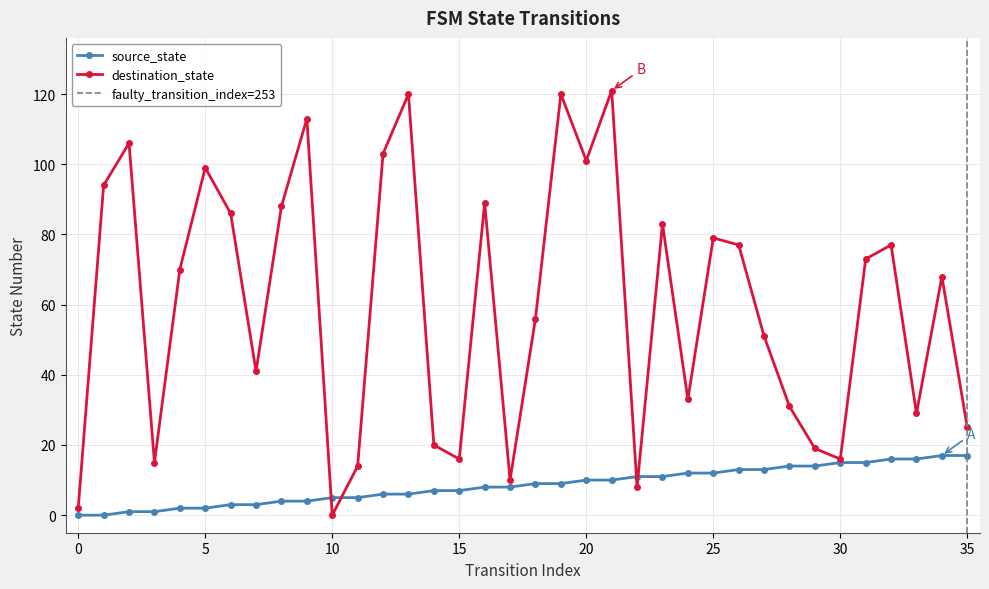

What is the average value of the destination_state series?

60